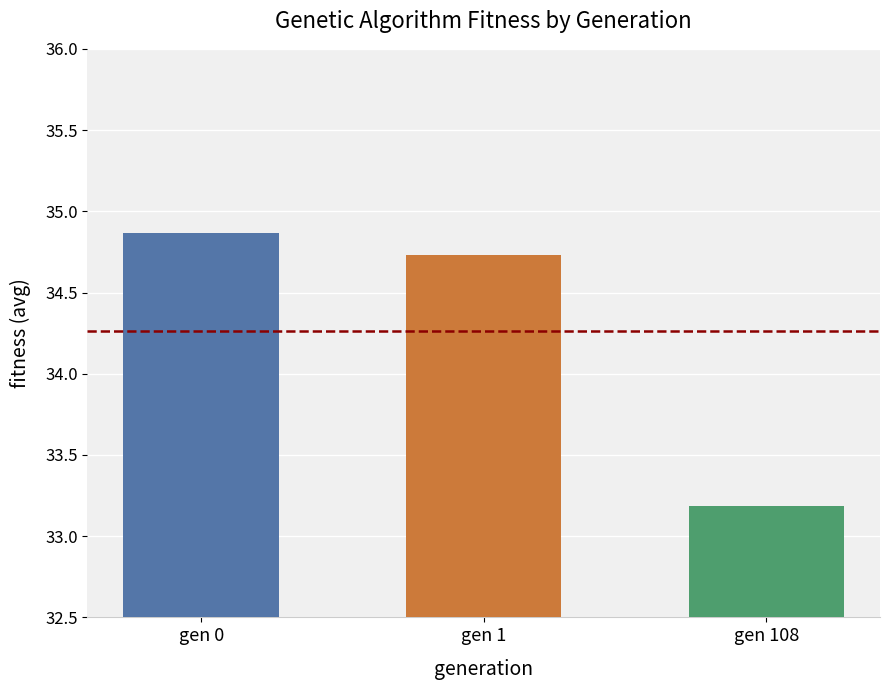

At which category does the chart reach its peak across all series?

gen 0